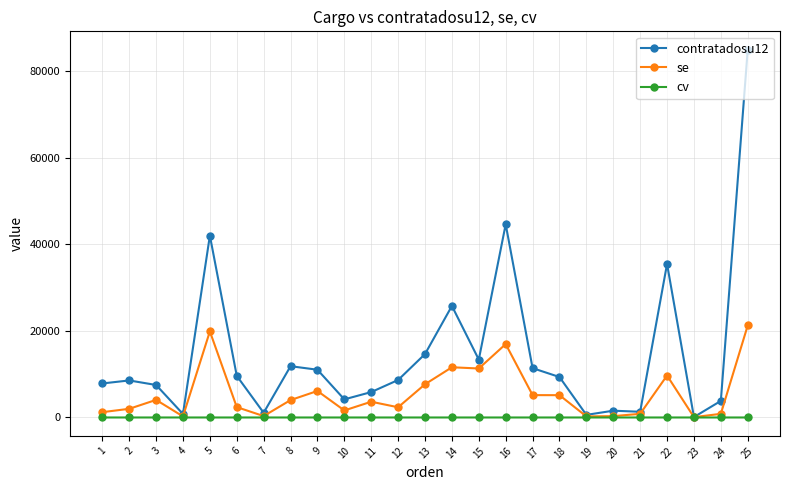

What is the difference between the second highest and minimum values in the cv series?

0.7